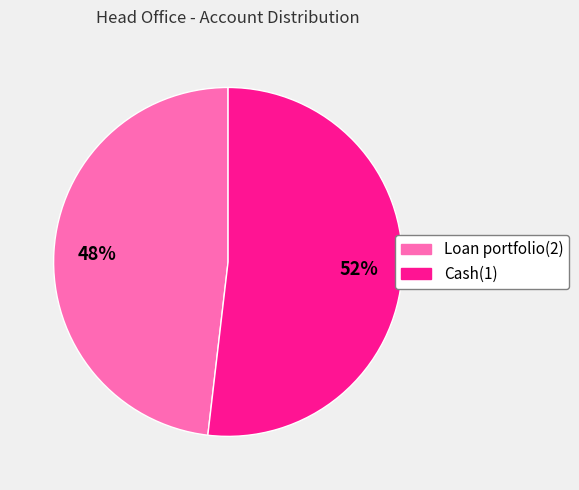

Which has a higher value, Cash(1) or Loan portfolio(2)?

Cash(1)